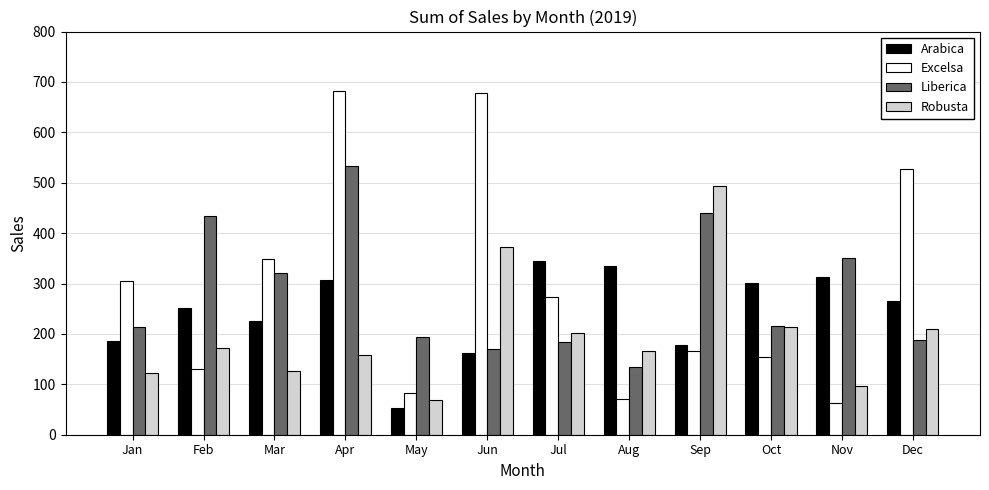

What value does the Arabica series have at Dec?

265.6